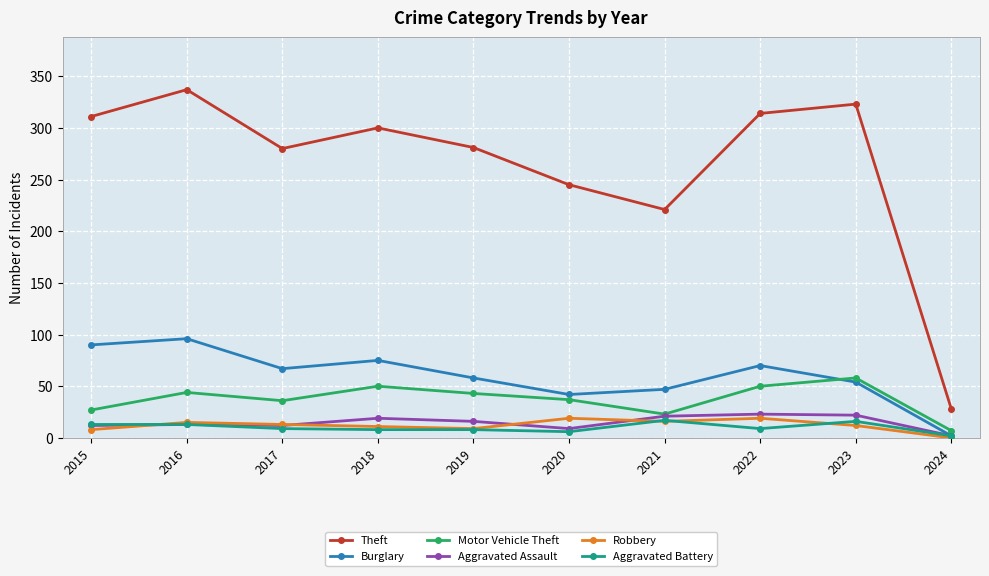

Is it true that Theft equals 221 at 2021?

True